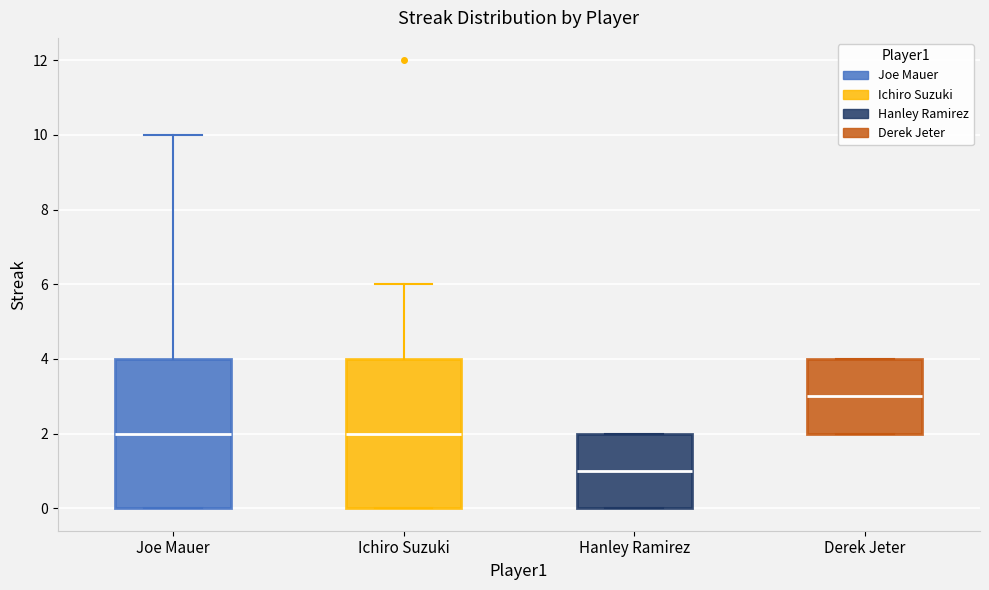

Where is the lower edge of the box for Derek Jeter on the y-axis? The values are not printed on the chart, so give them approximately, as read against the axis.

2